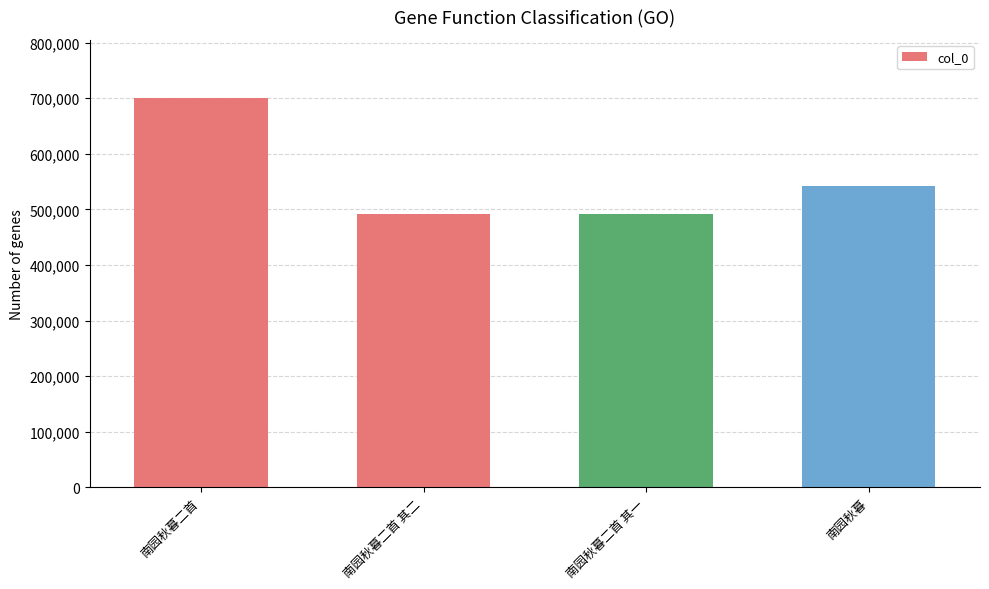

Are the bars grouped side by side (vs. stacked)?

No